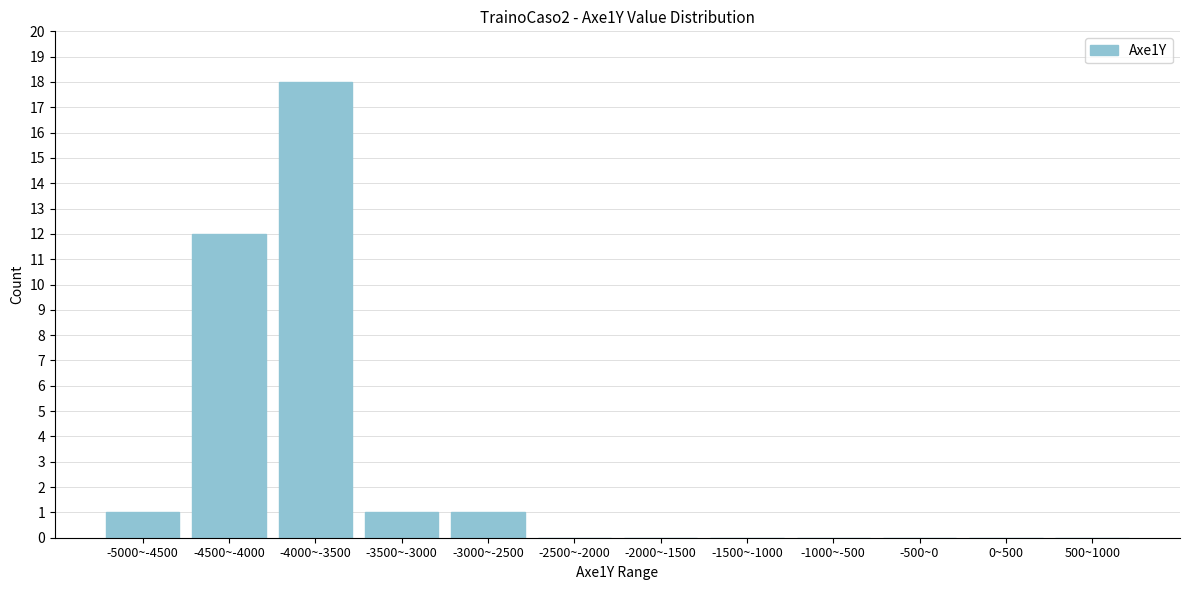

Reading left to right, extract all data points from this chart.

-5000~-4500=1	-4500~-4000=12	-4000~-3500=18	-3500~-3000=1	-3000~-2500=1	-2500~-2000=0	-2000~-1500=0	-1500~-1000=0	-1000~-500=0	-500~0=0	0~500=0	500~1000=0